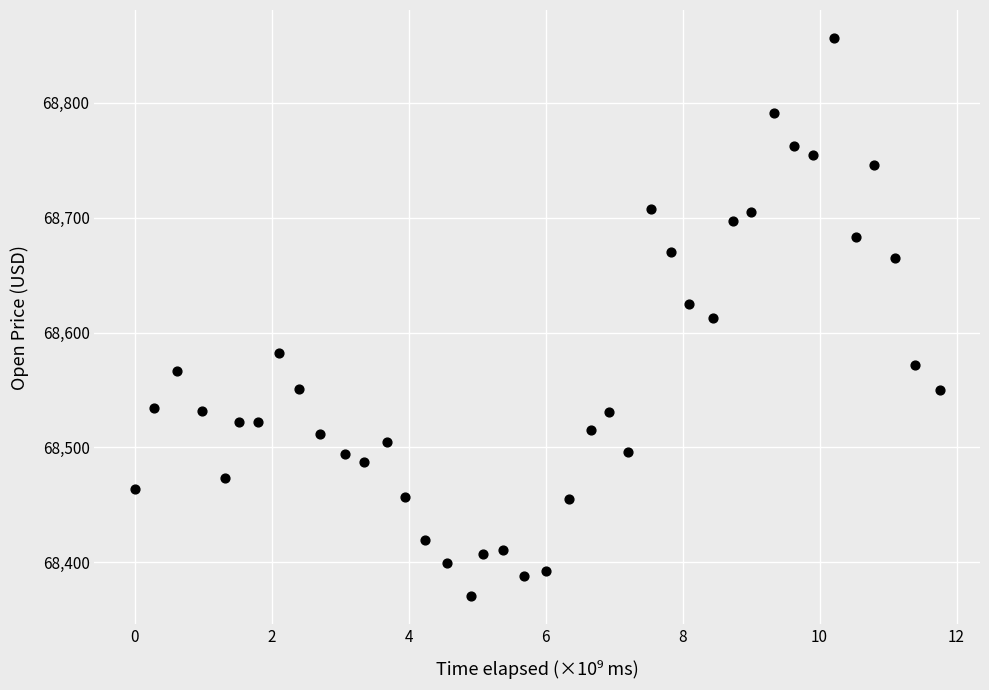

What is the range of Y values (max minus min)?

486.2